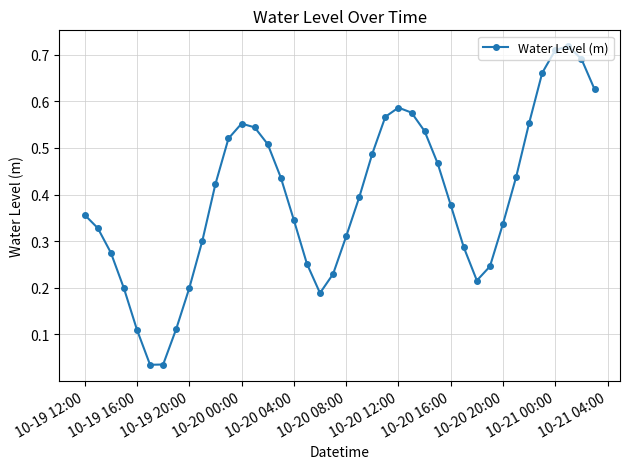

What is the sum of all values?

15.7